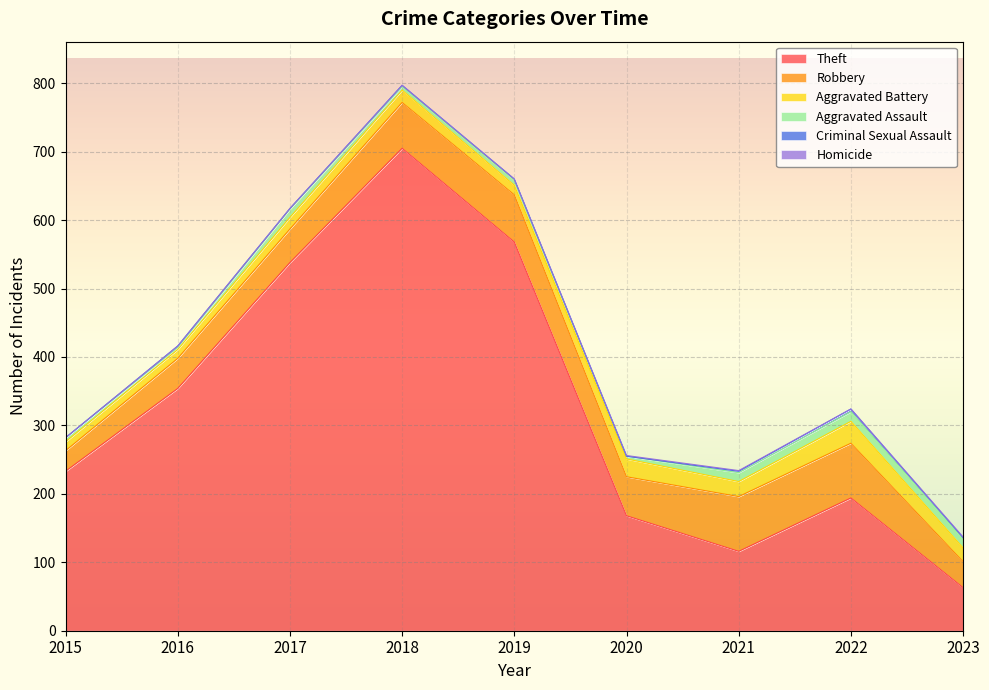

Which category has the highest value in the Robbery series?

2021